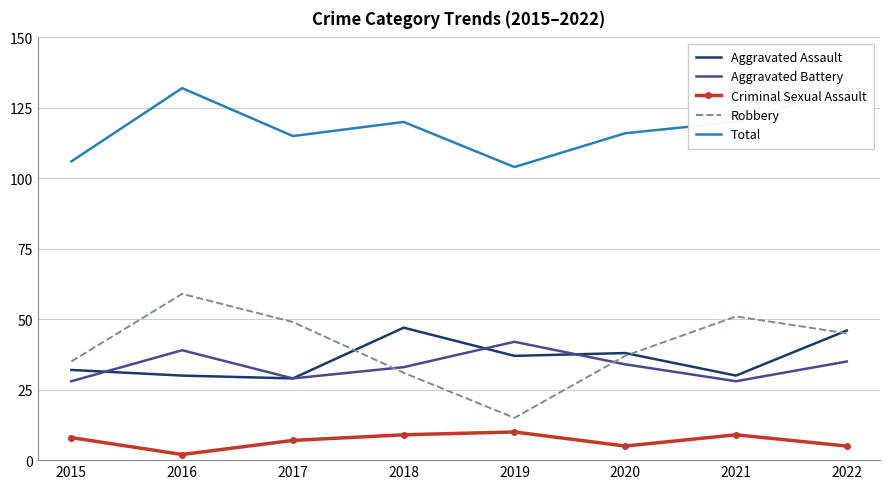

Is it true that Criminal Sexual Assault equals 2 at 2016?

True